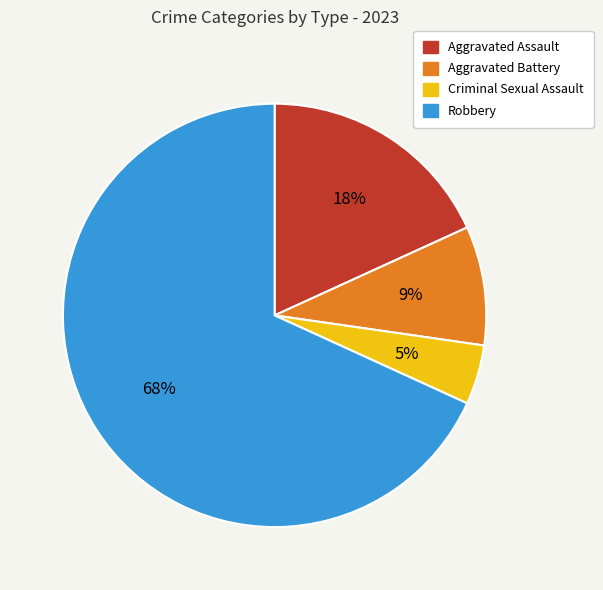

Between Robbery and Aggravated Assault, which is larger?

Robbery